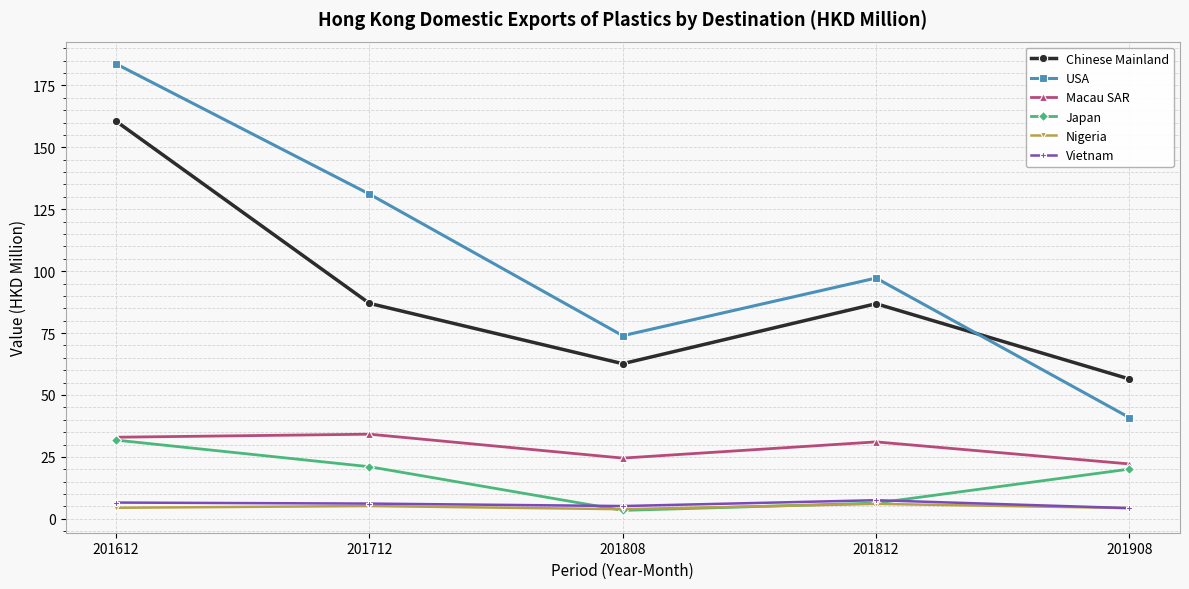

Is the value of Nigeria at 201612 greater than the value of Macau SAR at 201612?

No